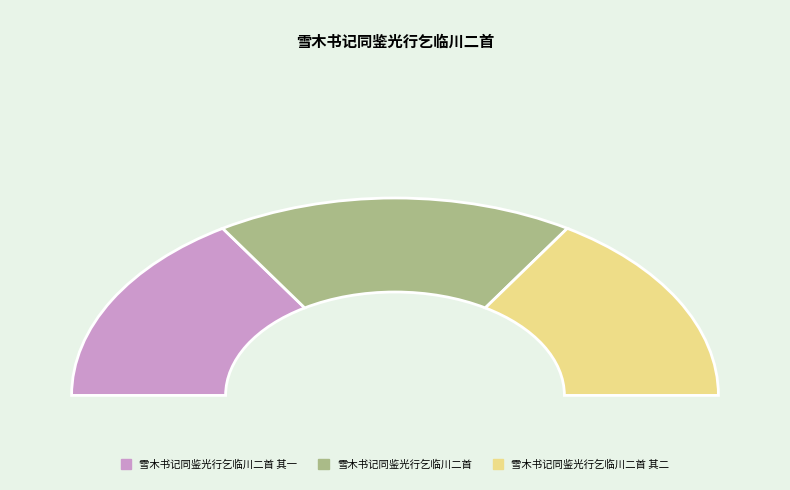

What is the smallest slice in the pie chart?

雪木书记同鉴光行乞临川二首 其一